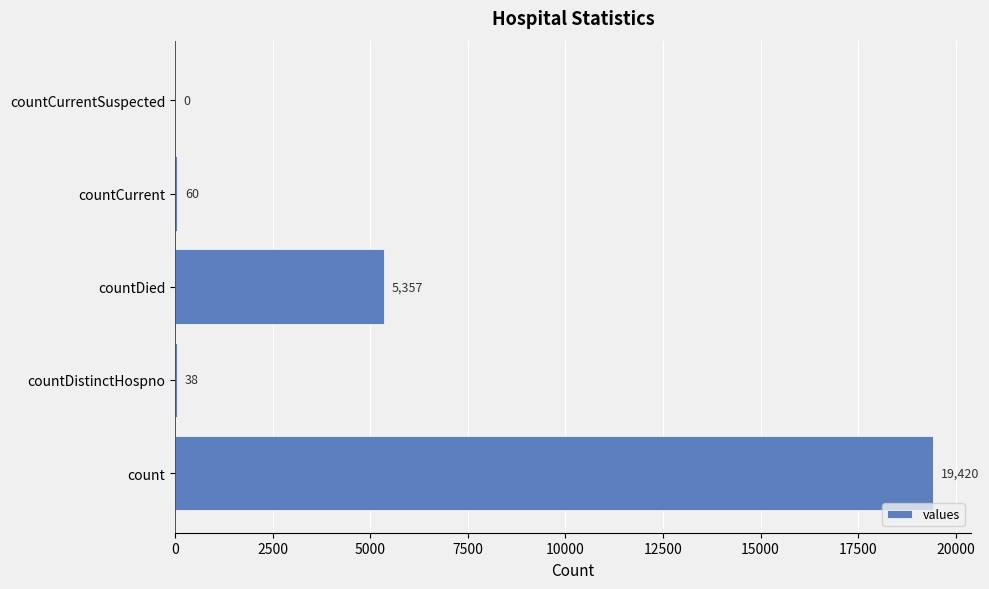

At which label is the value closest to 9710?

countDied